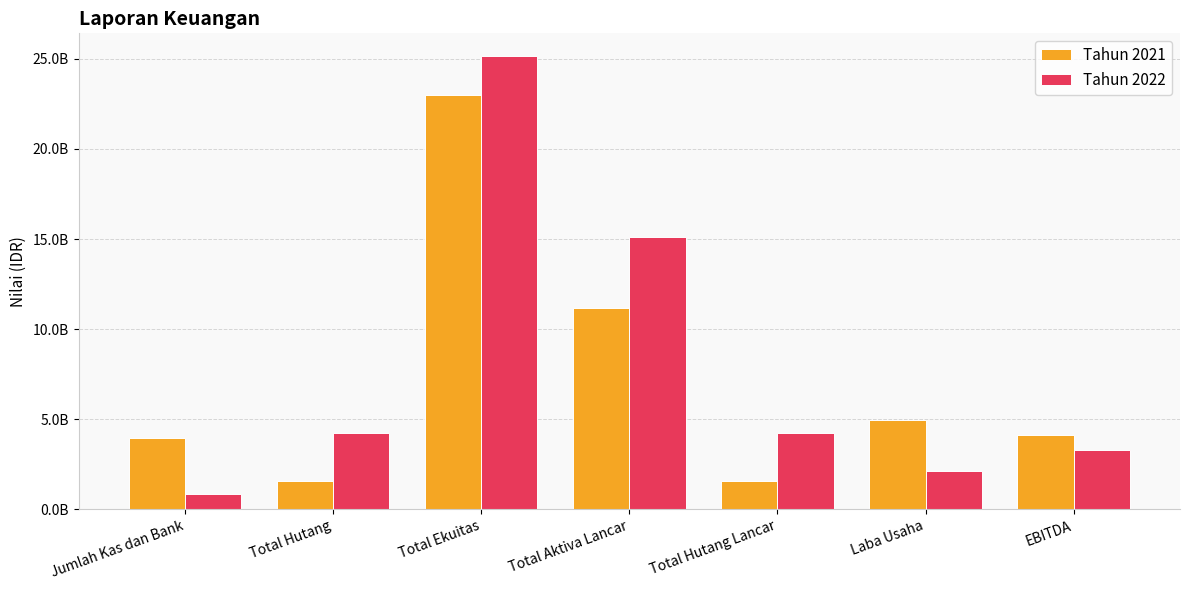

What is the average value of the Tahun 2022 series?

7878649442